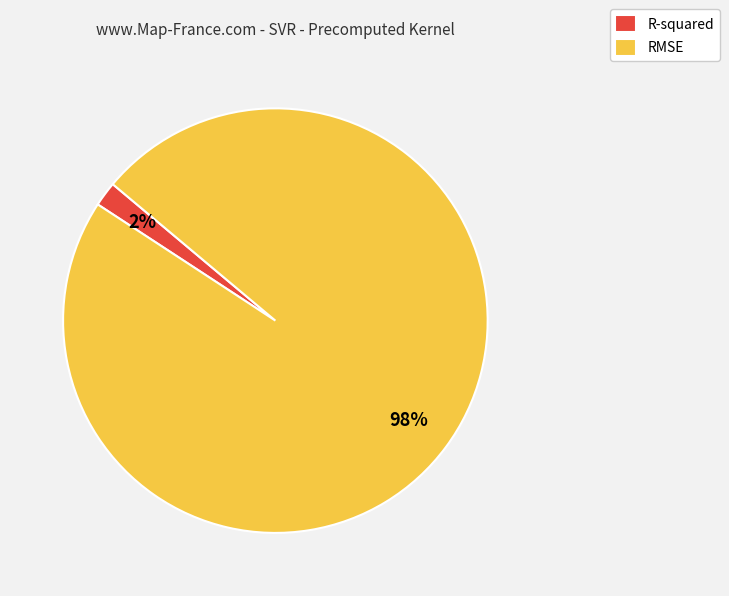

How many slices are in this pie chart?

2